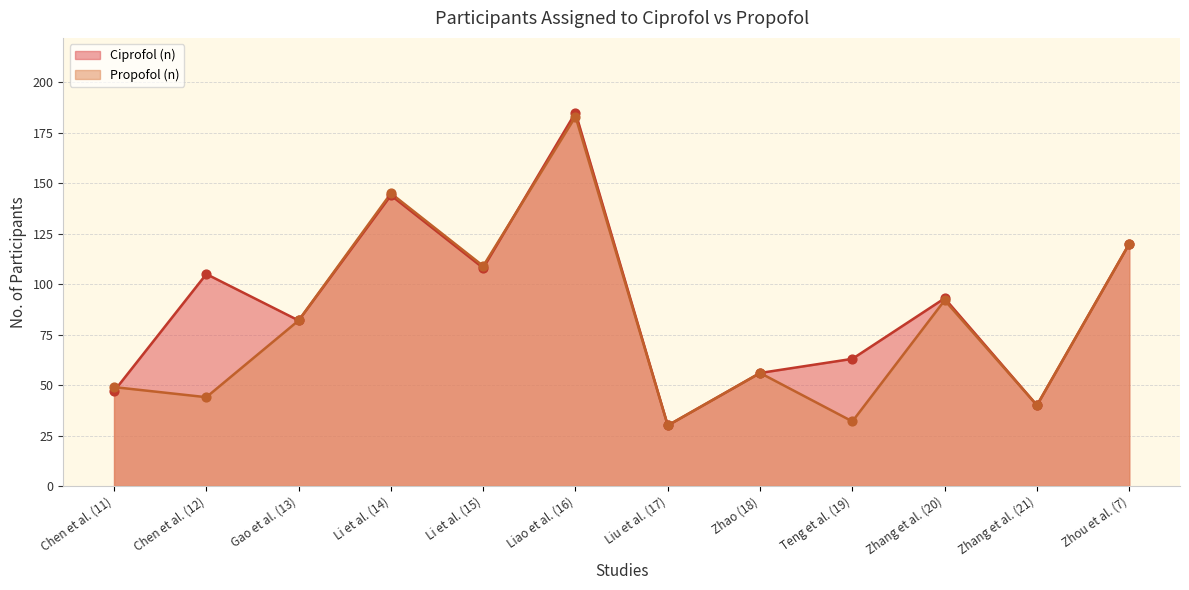

Which series has the widest spread of Y values?

Ciprofol (n)